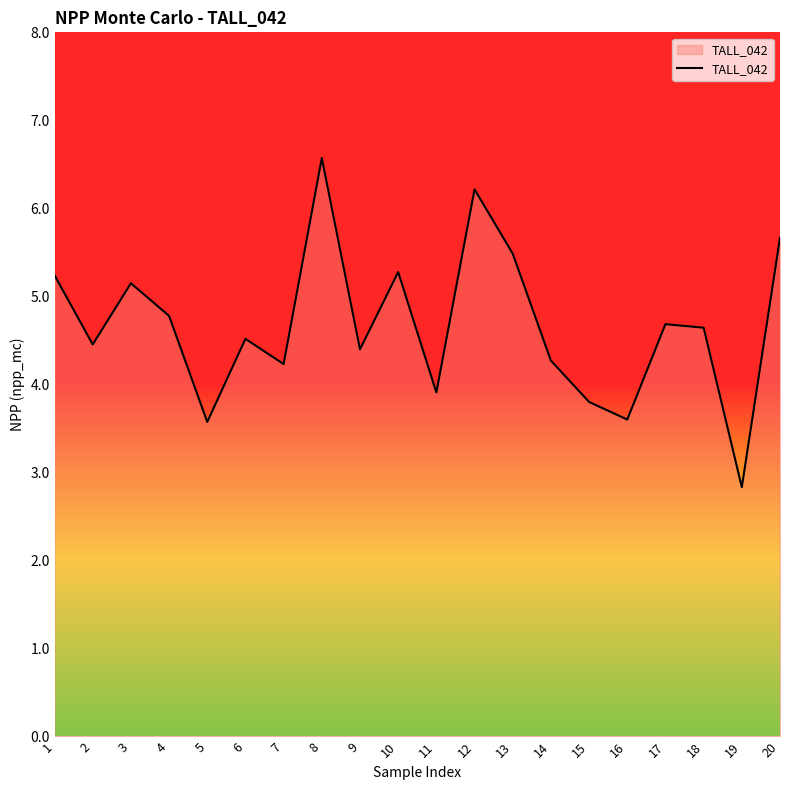

What is the average value?

4.7